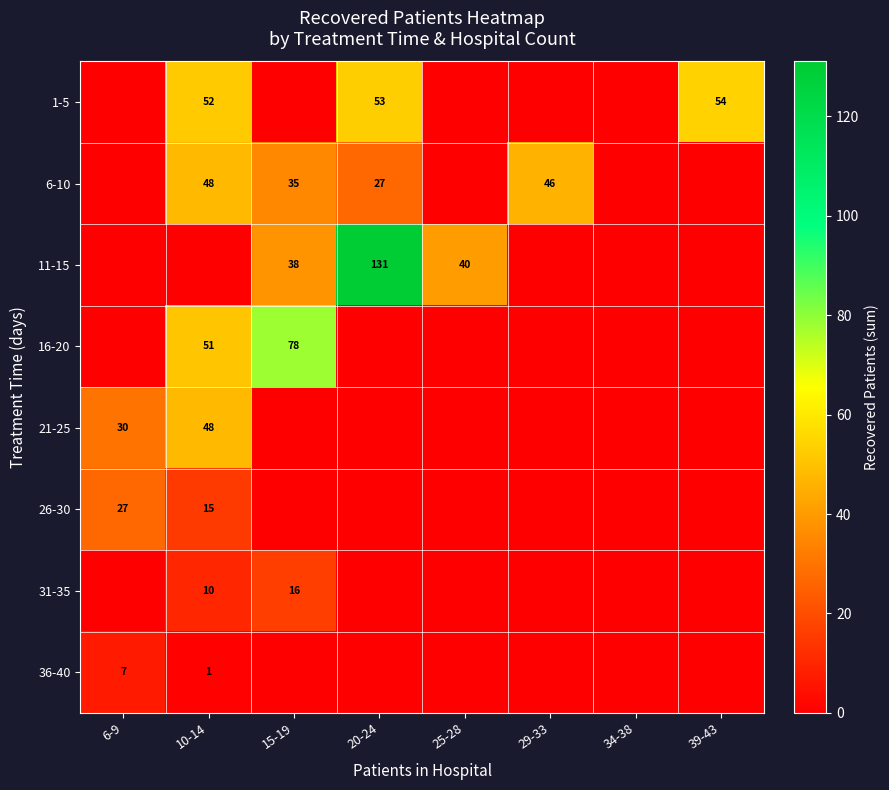

Is it true that 1-5 equals 53 at 20-24?

True